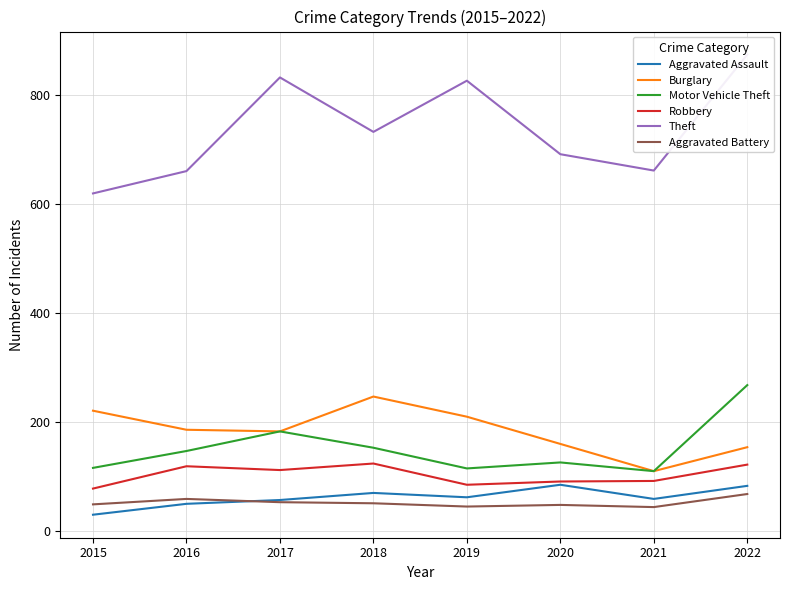

In Burglary, how many points are higher than both neighbors (excluding endpoints)?

1